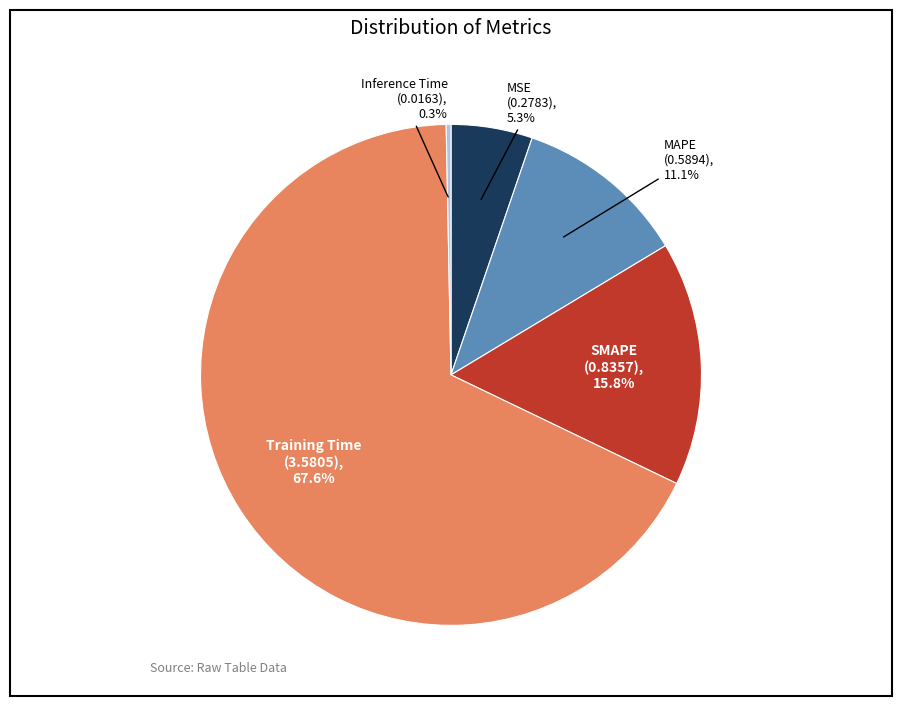

What is the total percentage of MSE and Inference Time?

5.6%